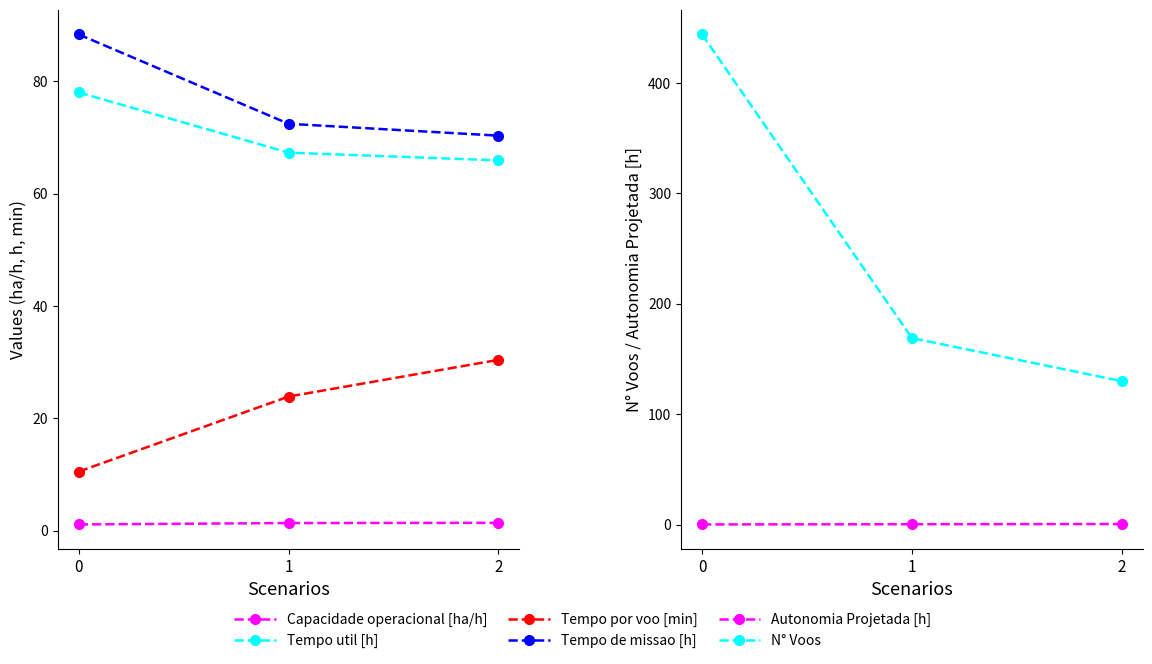

What is the difference between the second highest and minimum values in the N° Voos series?

39.0